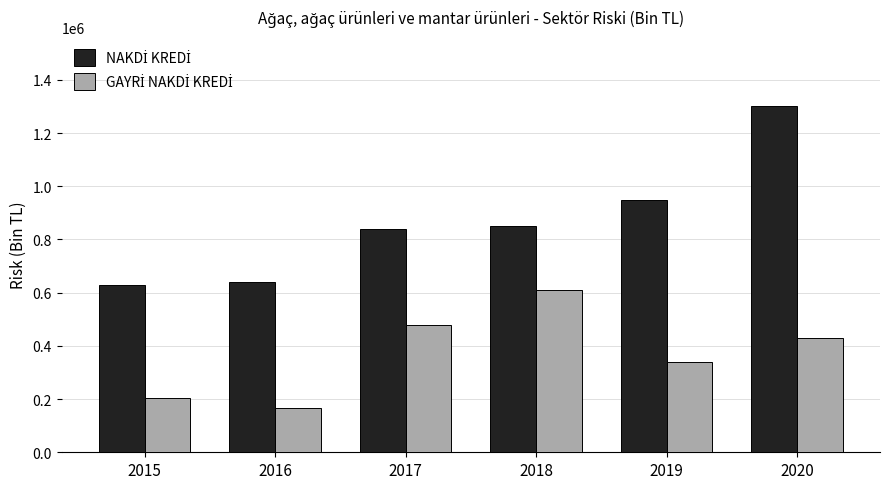

At which category is the sum across all series the highest?

2020